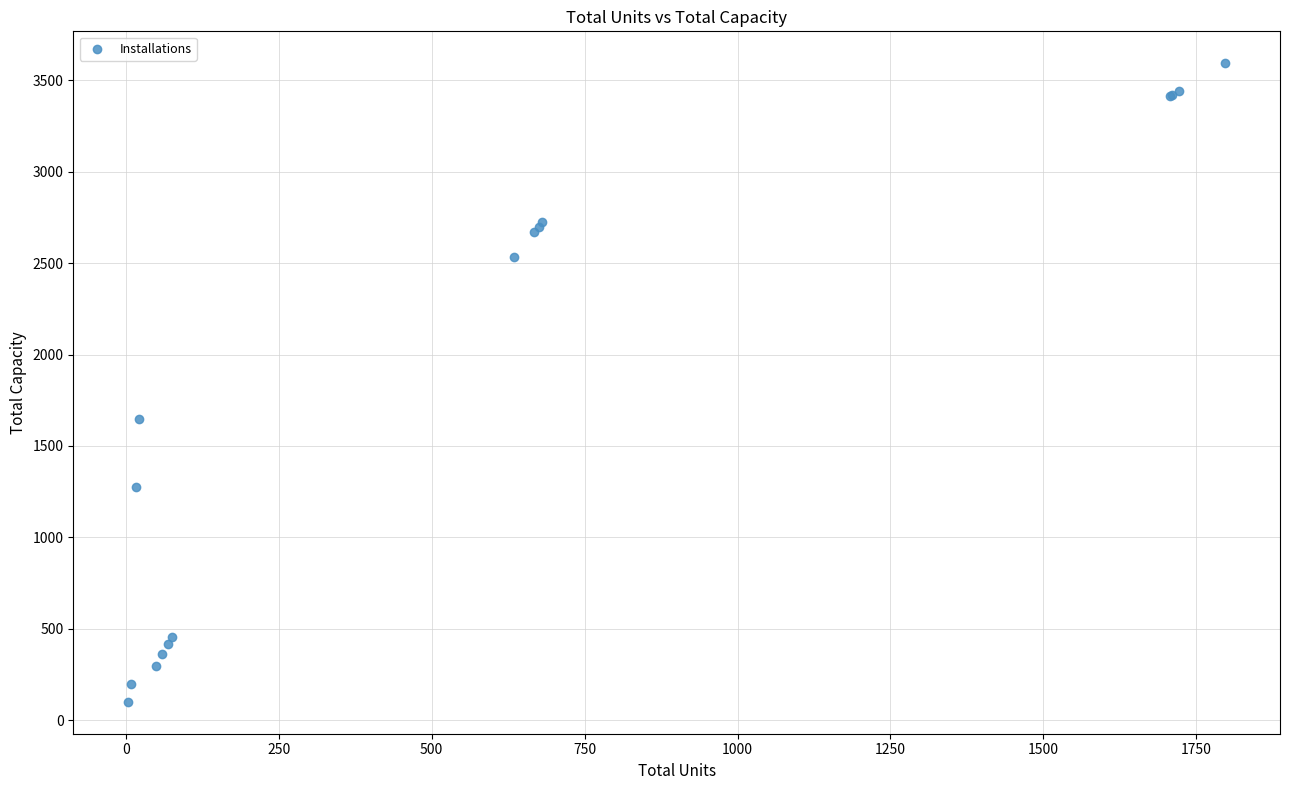

What Y value in the scatter plot is closest to 1847?

1650